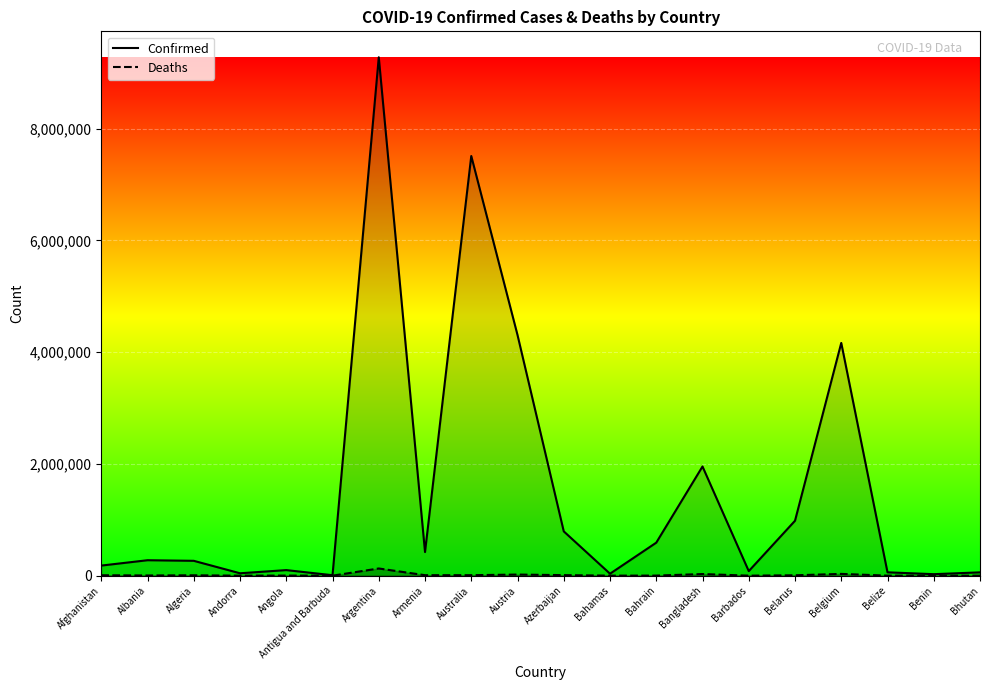

Is it true that Confirmed equals 1953754 at Bangladesh?

True